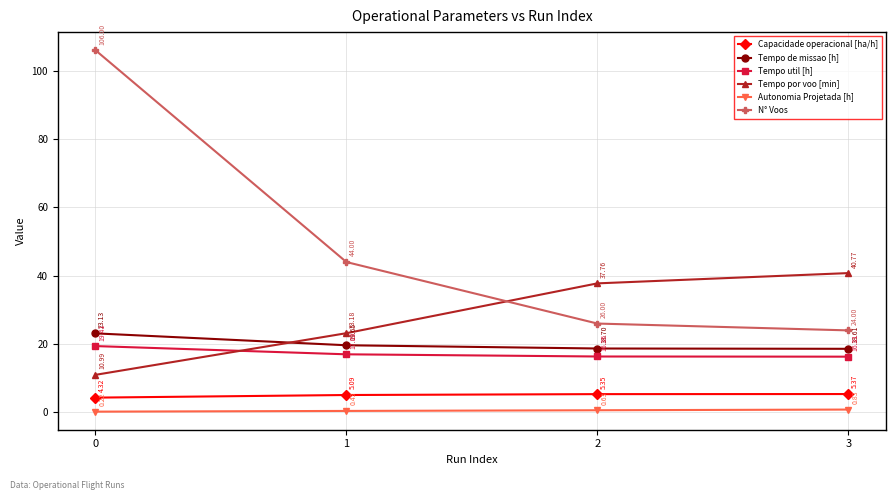

What is the value of the Capacidade operacional [ha/h] point at the 2nd from the left?

5.1